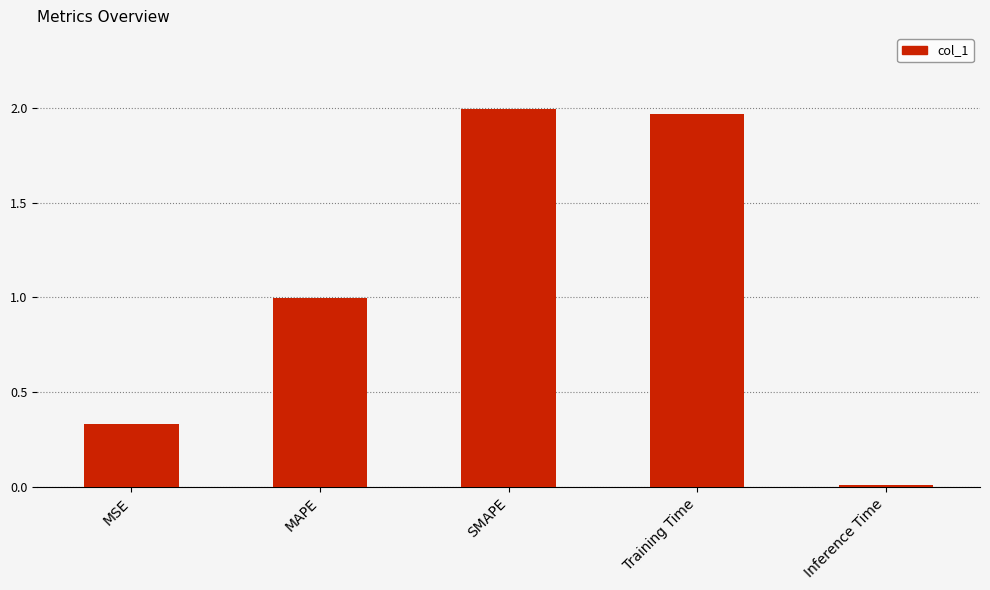

What is the change in value from MSE to Inference Time?

-0.3